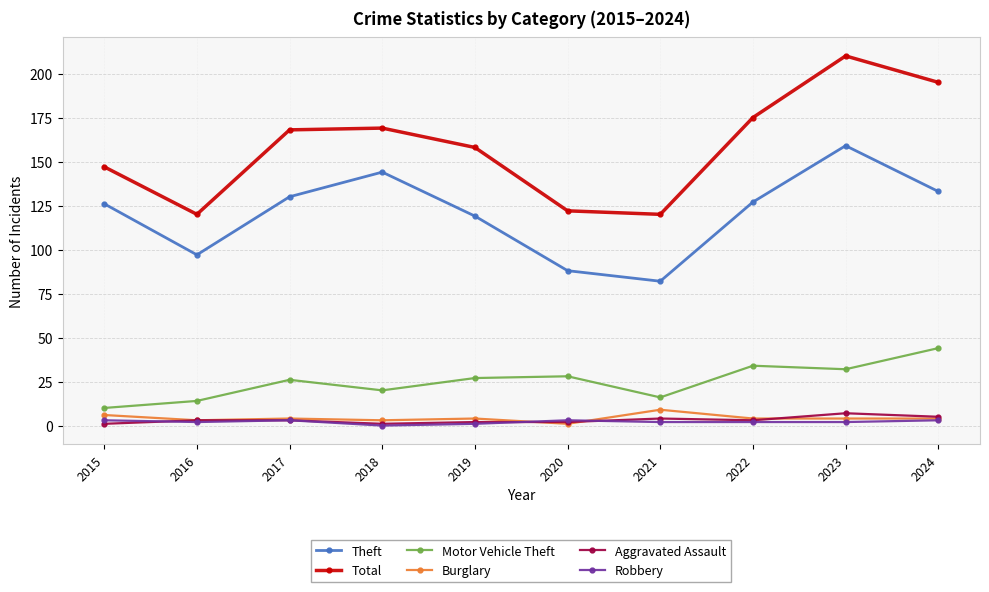

Which series has the largest range (max minus min)?

Total